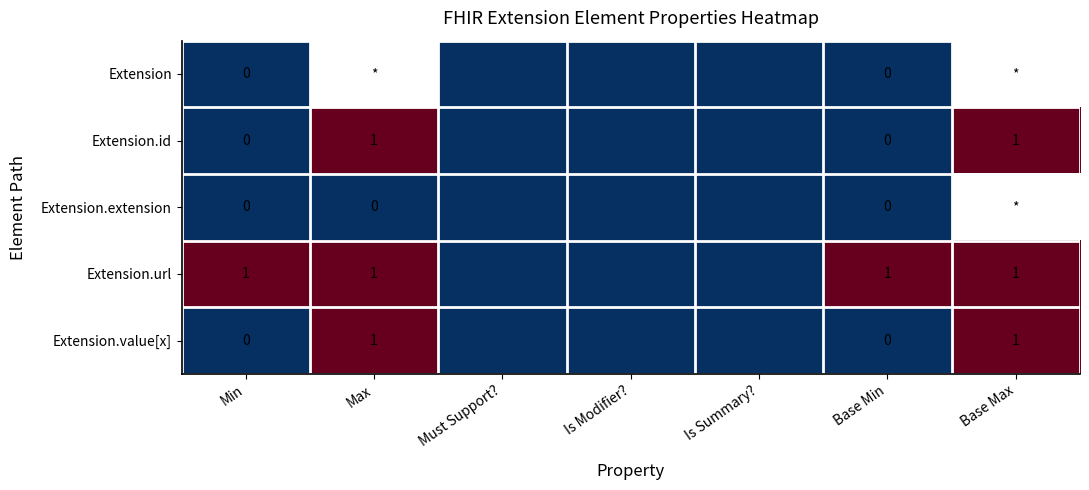

The value of Extension.url at Base Min is 2. True or false?

False